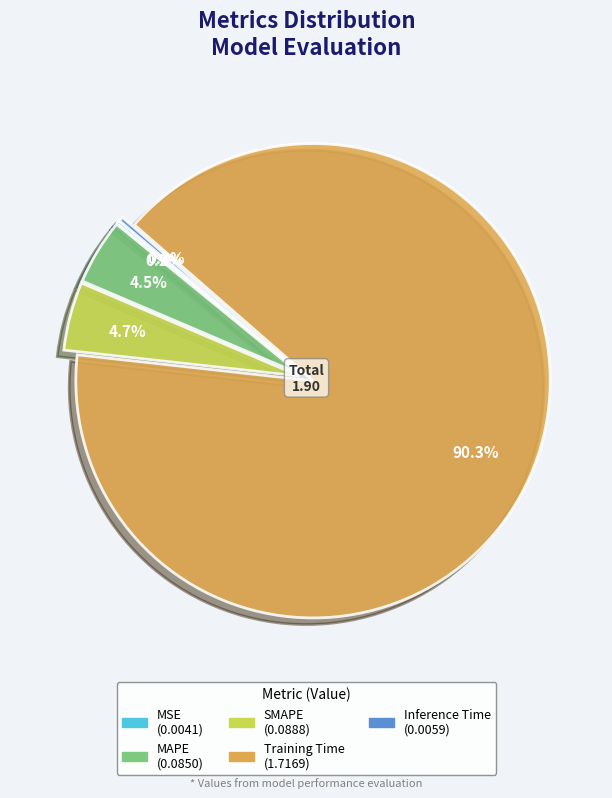

Combined, what portion of the pie is Inference Time and MAPE?

4.8%